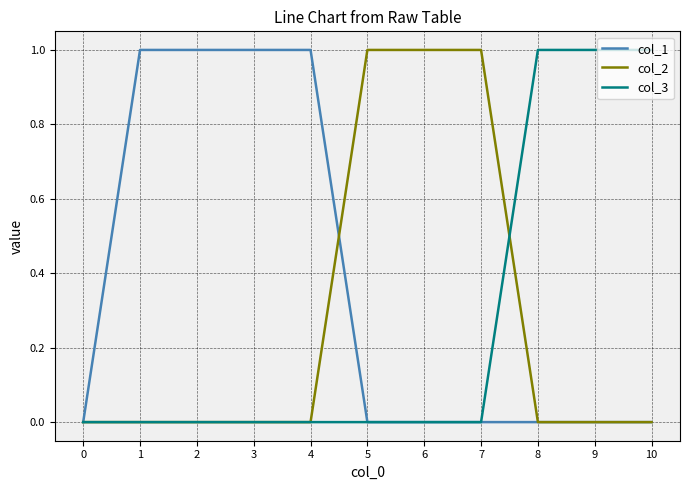

What is the total value across all series at 9?

1